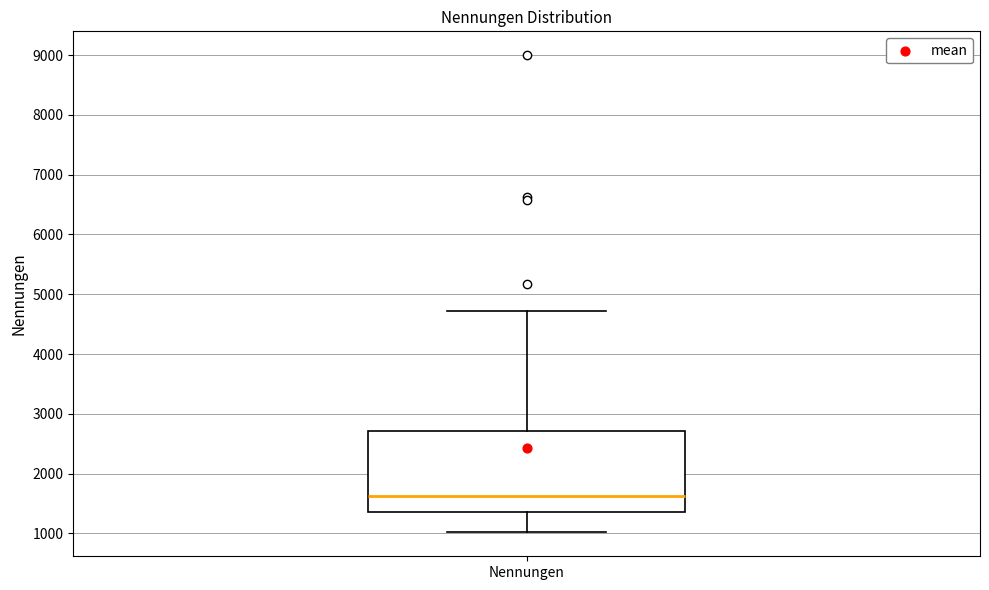

Where is the lower edge of the box for Nennungen on the y-axis? The values are not printed on the chart, so give them approximately, as read against the axis.

1400